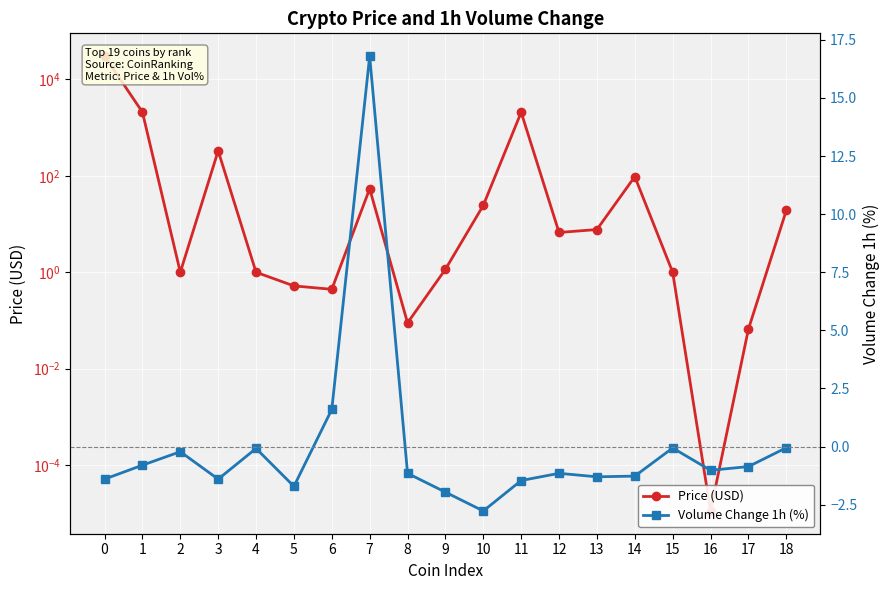

Does the chart display data point markers on the line(s)?

Yes